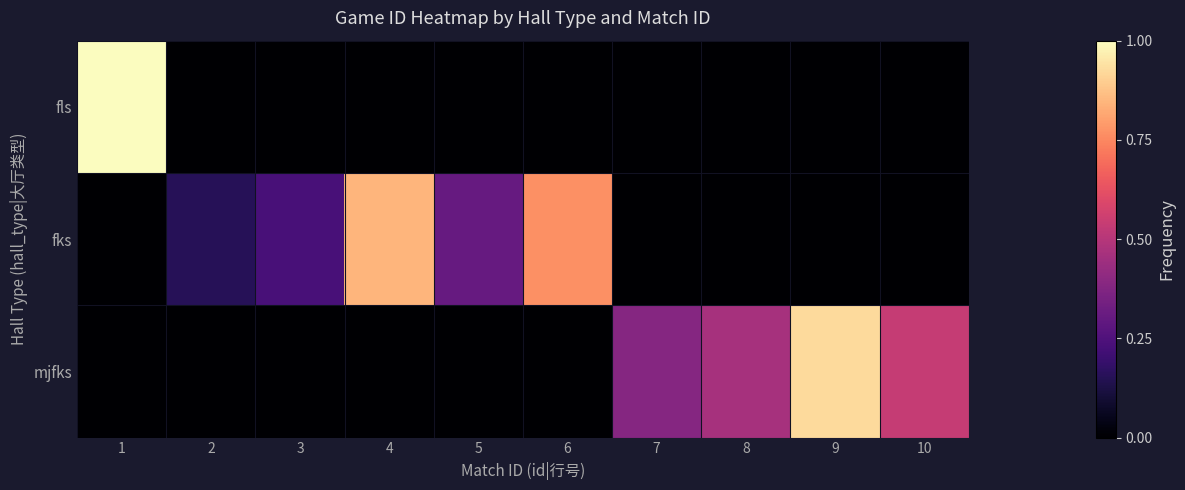

How many distinct data groups are displayed?

3